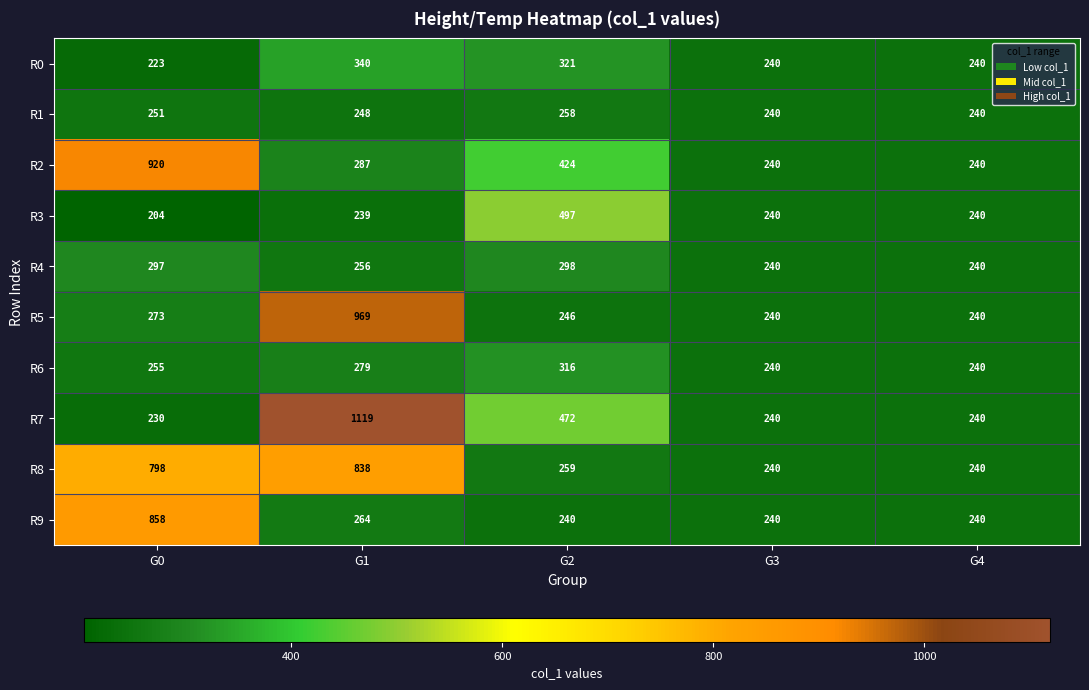

What is the maximum value shown in the chart?

1119